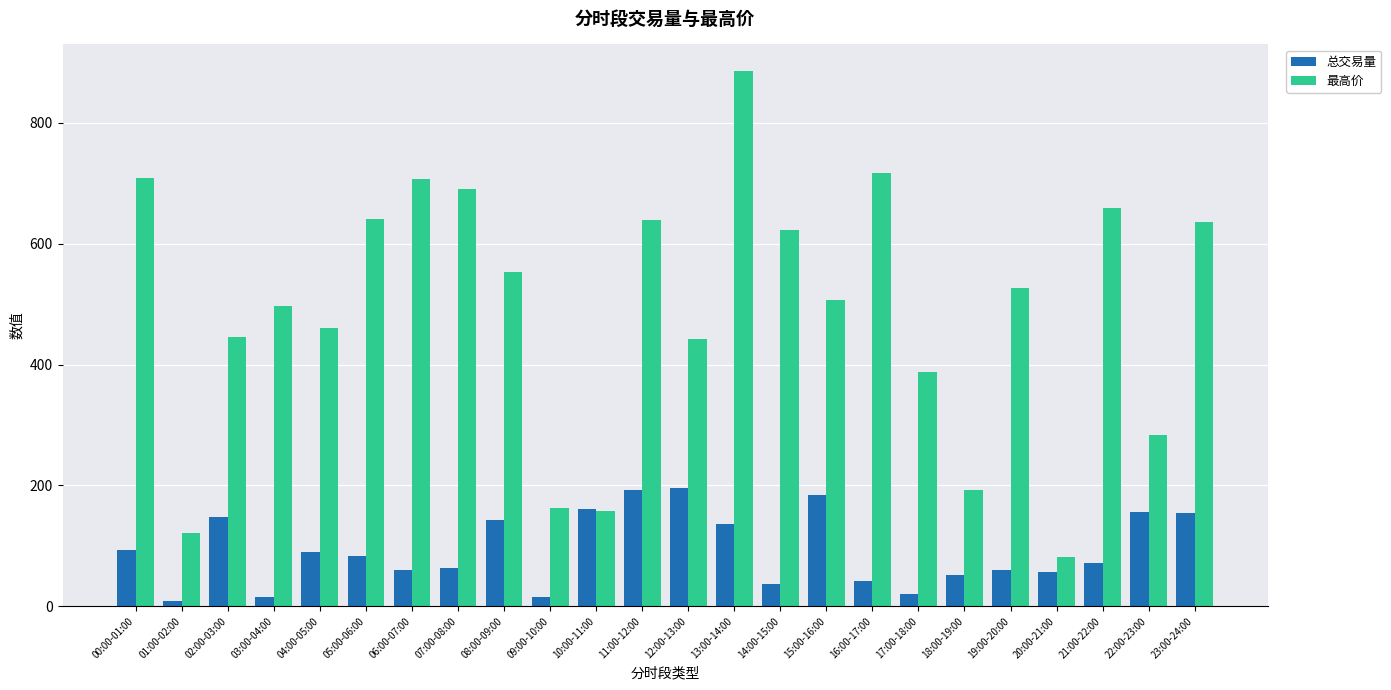

True or false: 最高价 has a value of 446.4 at 02:00-03:00.

True